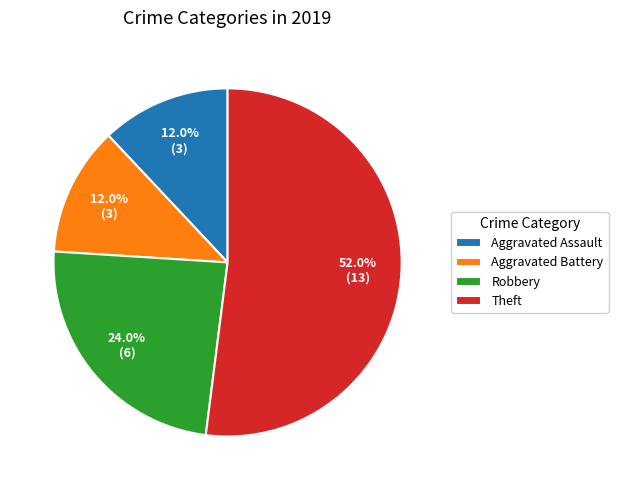

How many slices are in this pie chart?

4